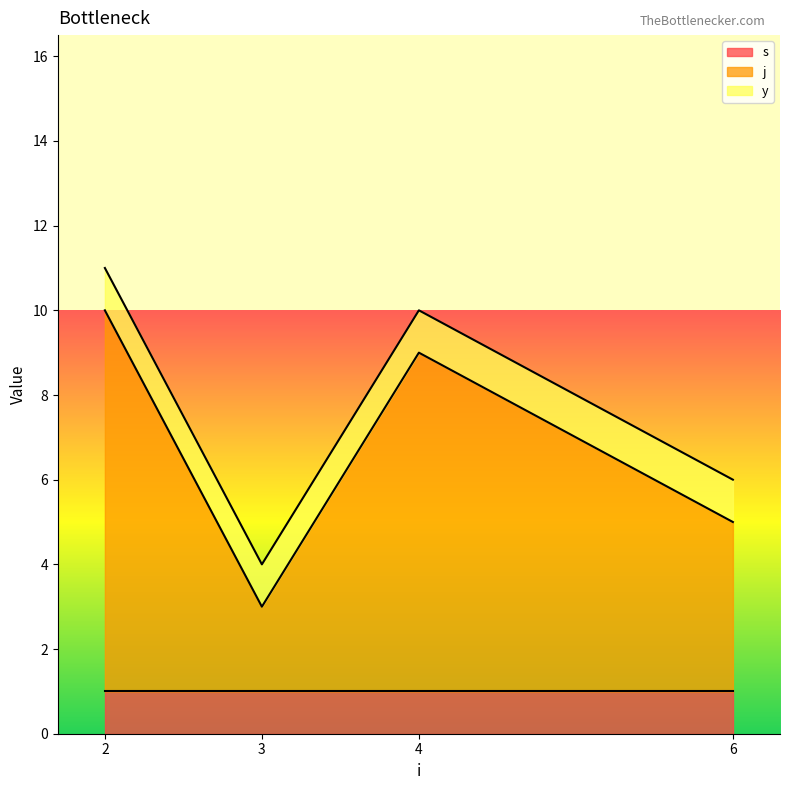

The j series shows 8 at 4. True or false?

True